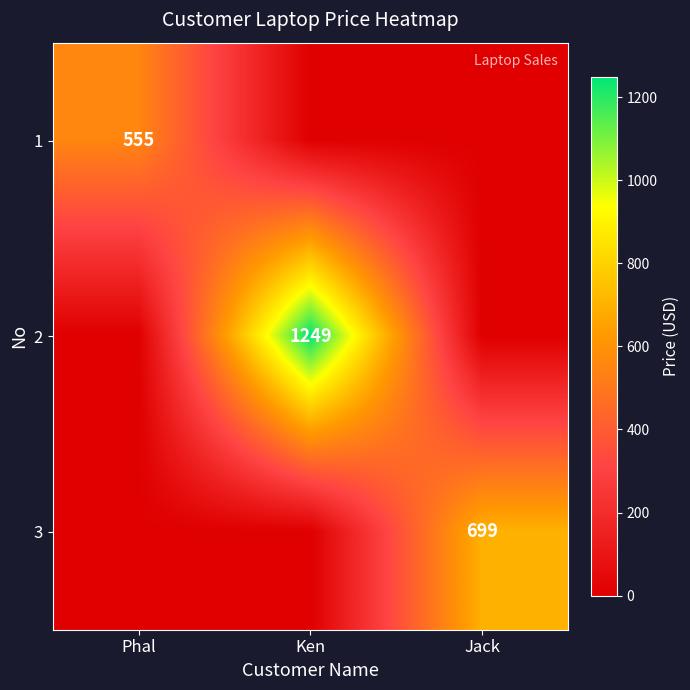

Is the value of 3 at Jack greater than the value of 1 at Phal?

Yes